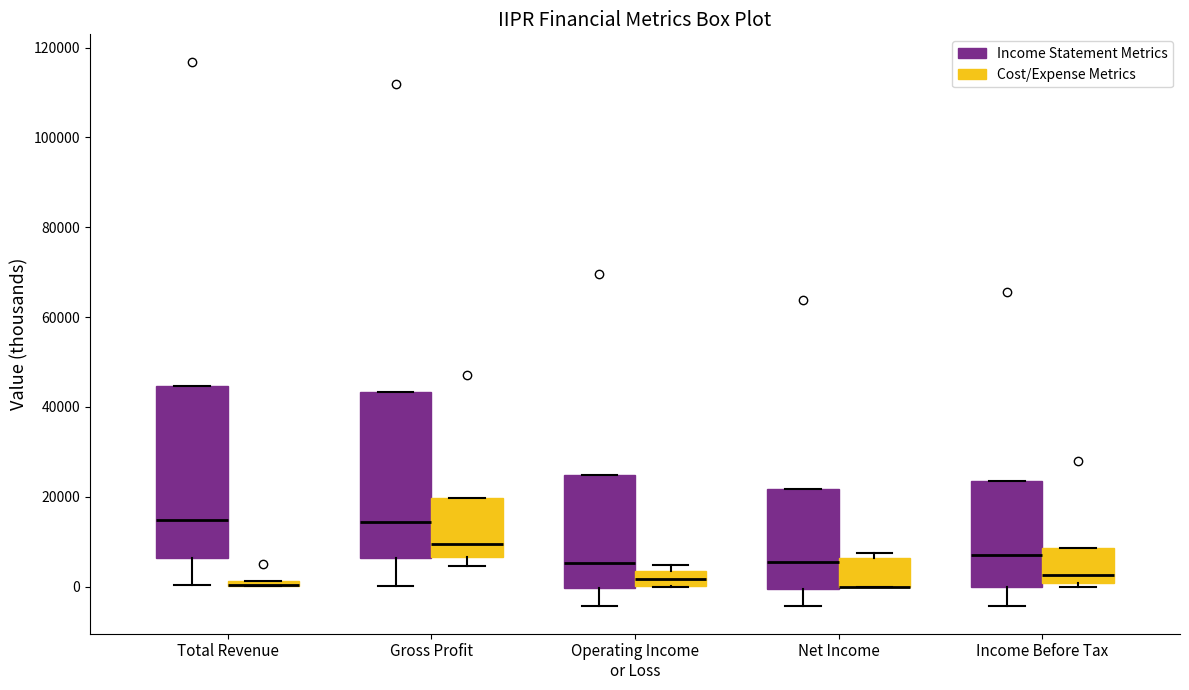

Where is the lower edge of the box for Total Revenue (Cost/Expense Metrics) on the y-axis? The values are not printed on the chart, so give them approximately, as read against the axis.

0